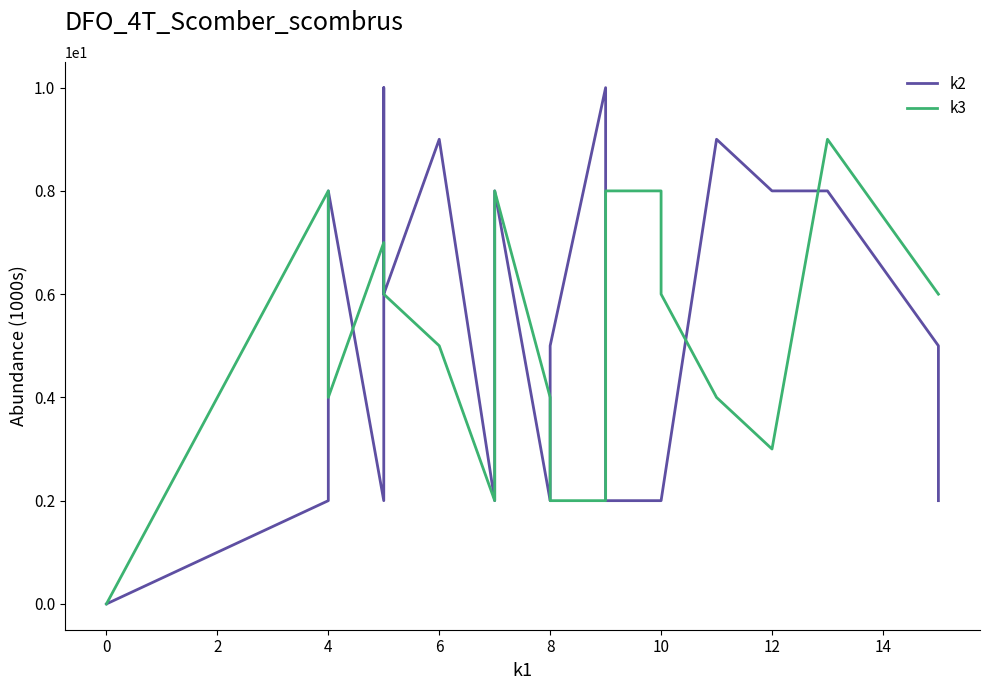

In k3, how many points are higher than both neighbors (excluding endpoints)?

4